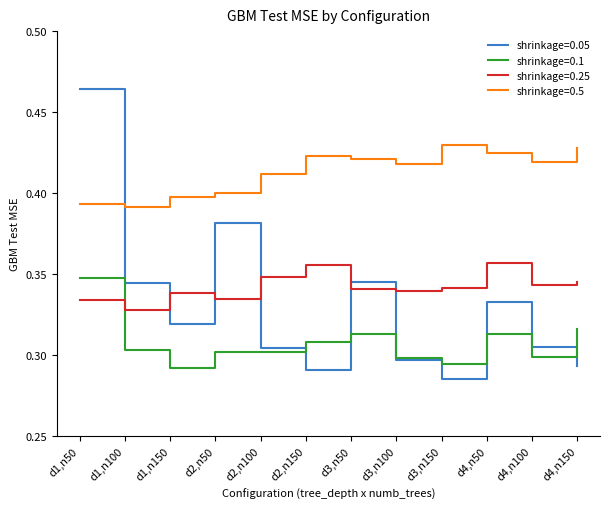

At which label is shrinkage=0.05 closest to 0?

d3,n150